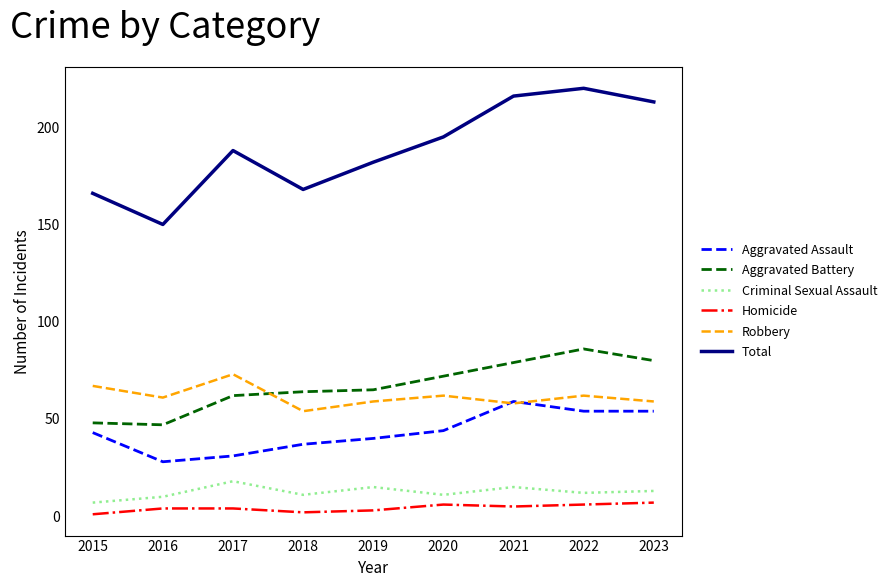

At which category does Criminal Sexual Assault reach its first local peak?

2017